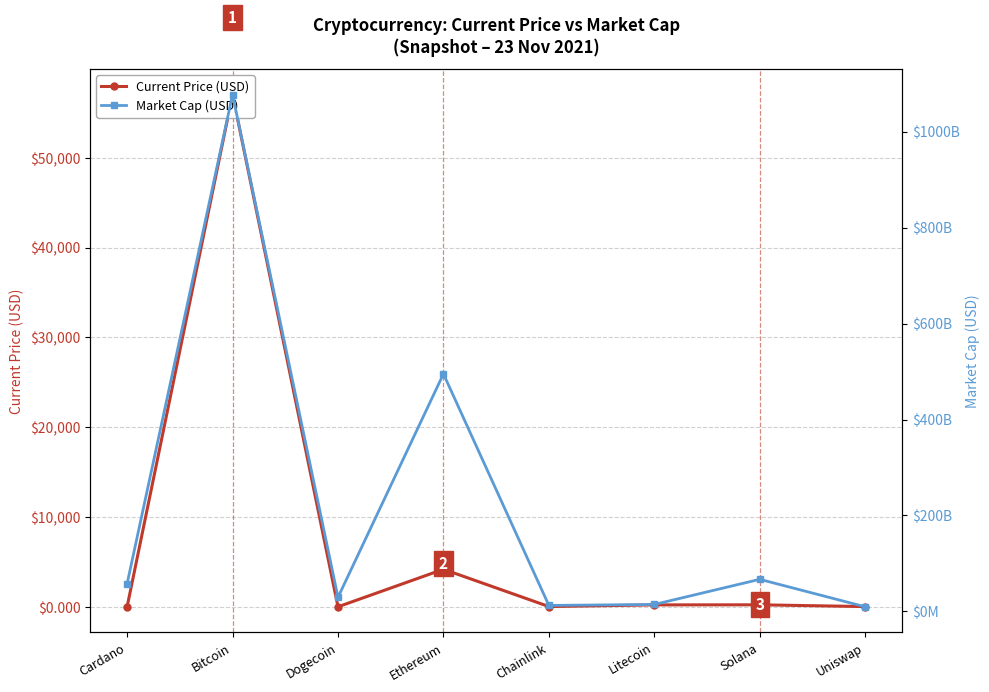

Is the value of Current Price (USD) at Cardano greater than the value of Market Cap (USD) at Litecoin?

No